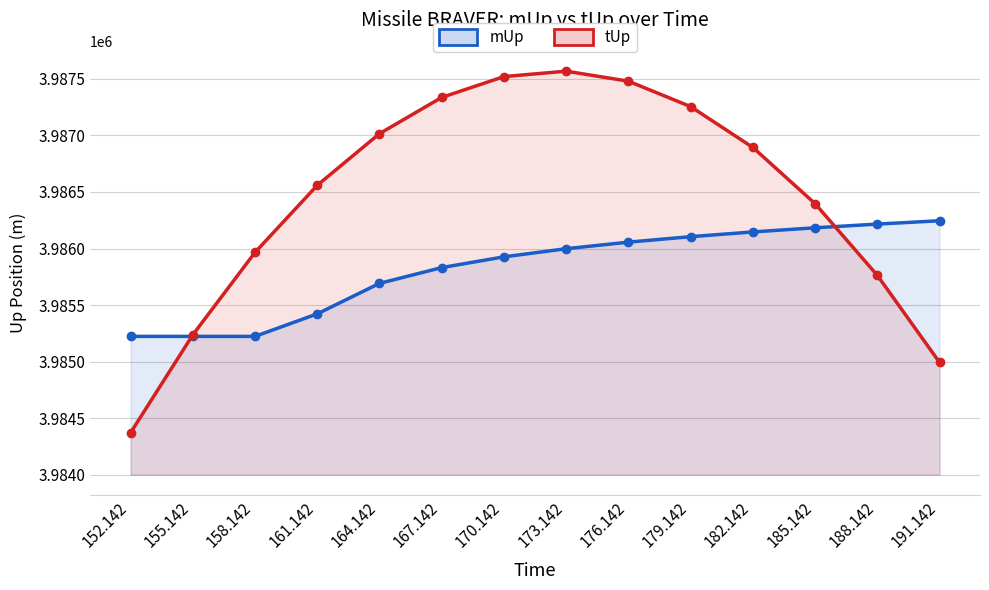

True or false: tUp and mUp cross at least once.

True